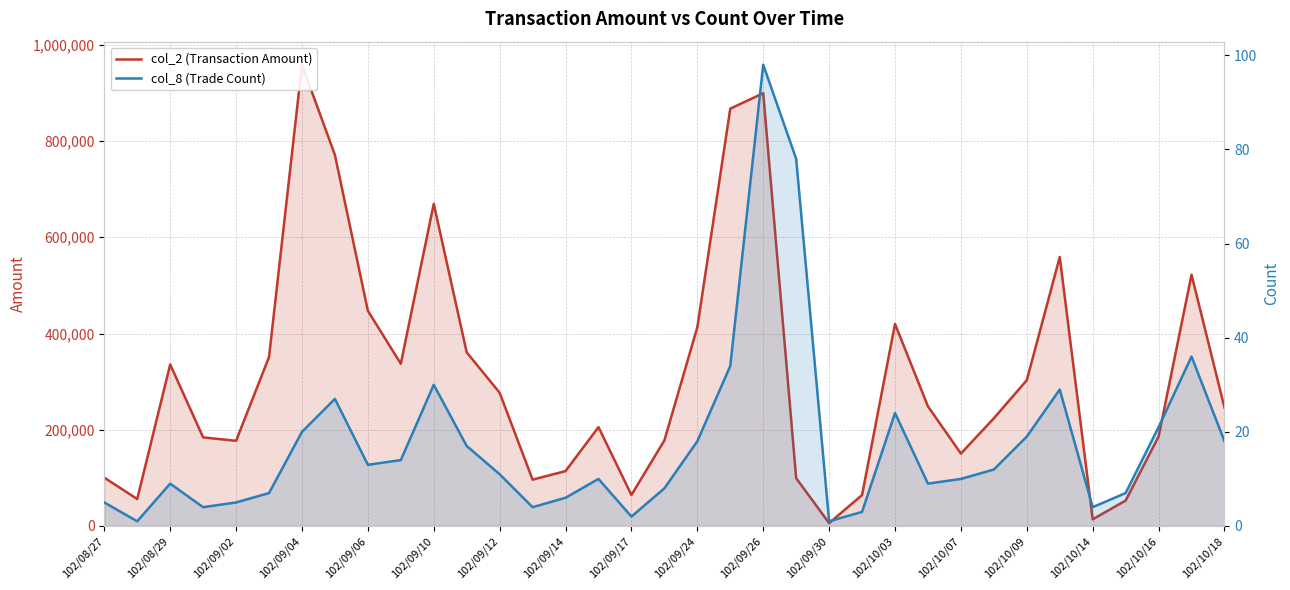

True or false: col_8 (Trade Count) and col_2 (Transaction Amount) cross at least once.

False